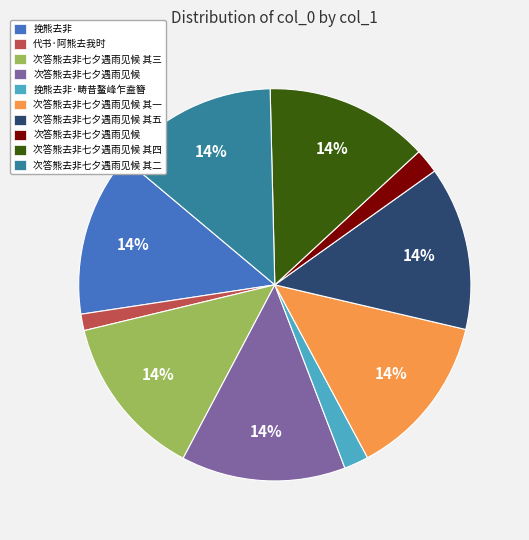

Does any single category account for the majority?

No